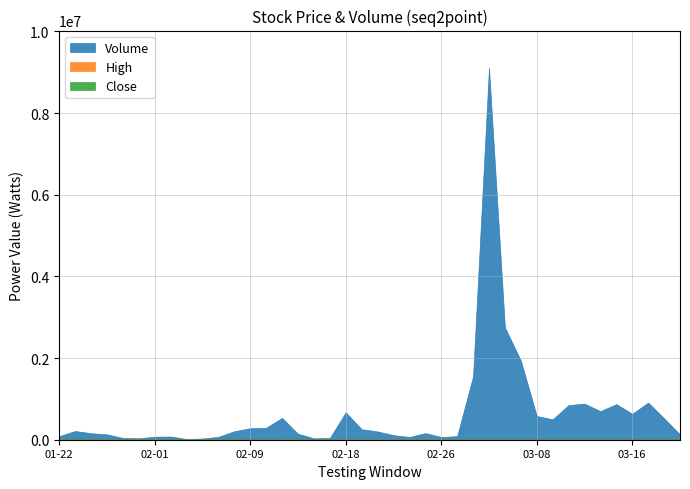

What is the average value of the Volume series?

651252.5